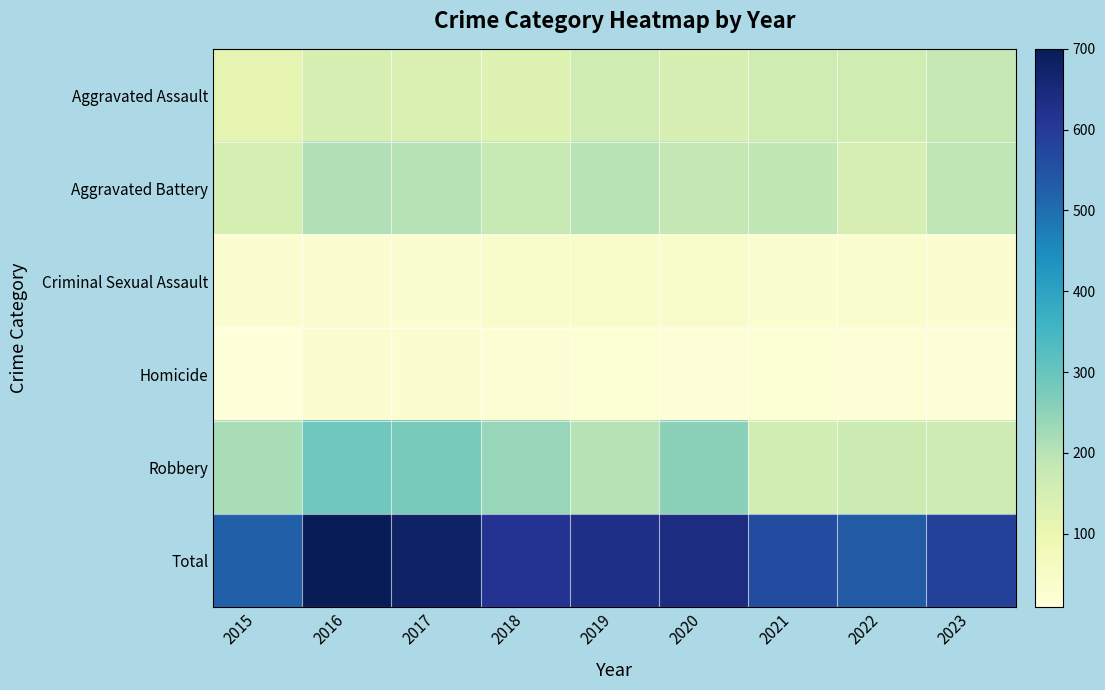

At how many categories does at least one series exceed 77?

9